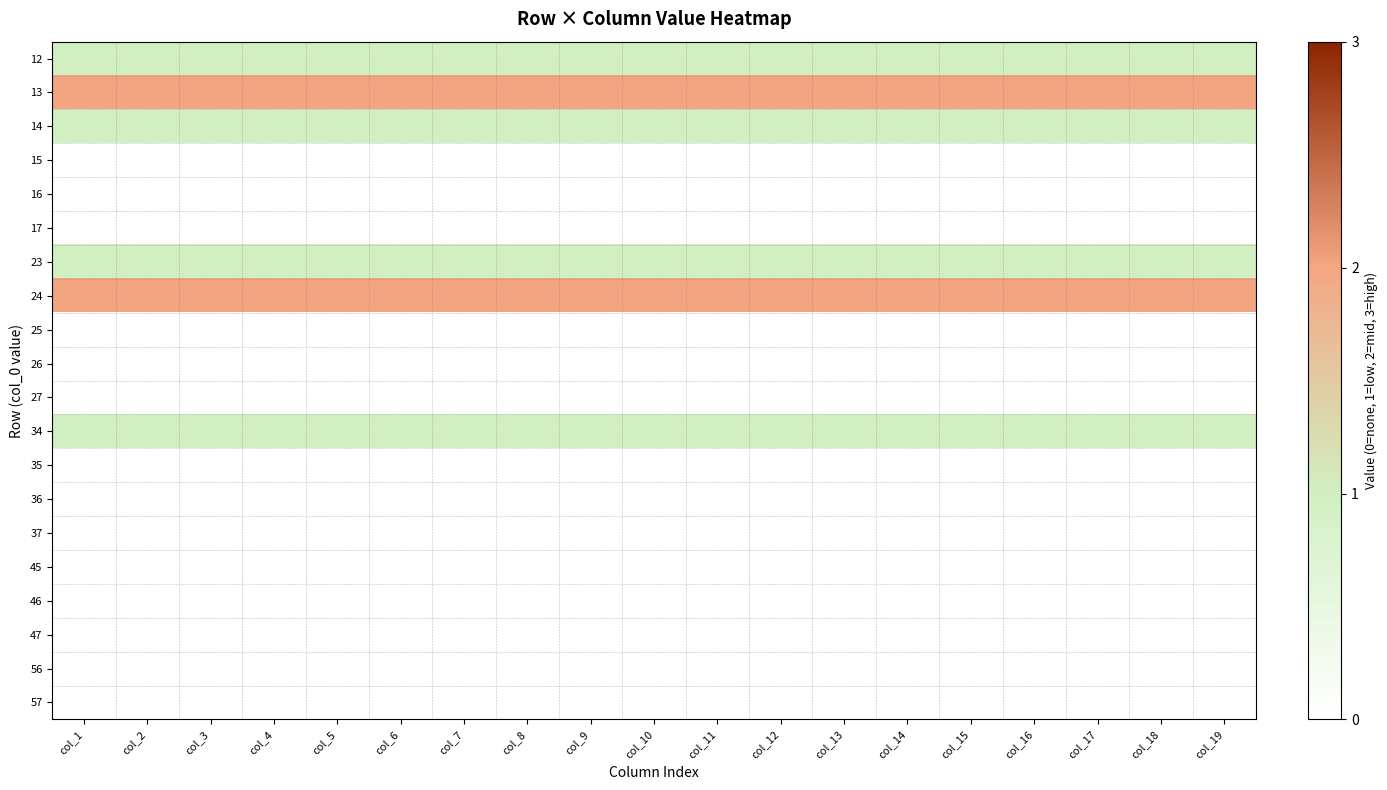

What is the difference between the highest and lowest values at col_19?

2